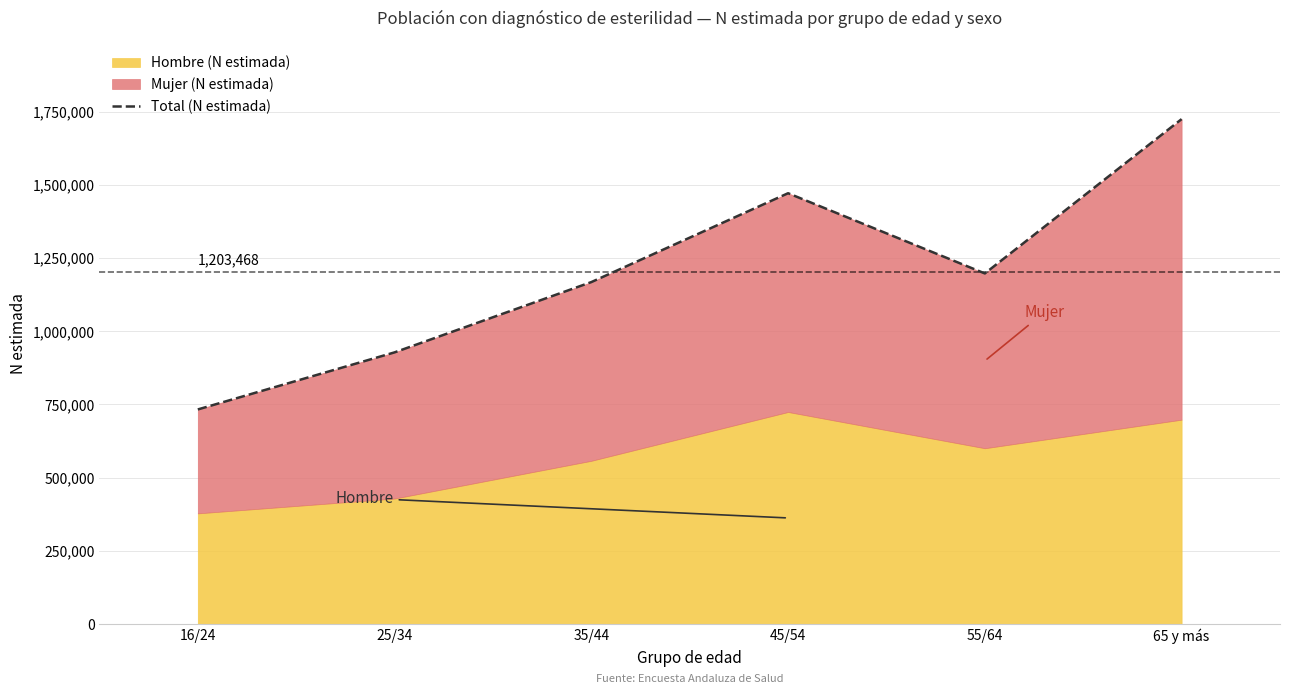

Where is the first local maximum?

45/54